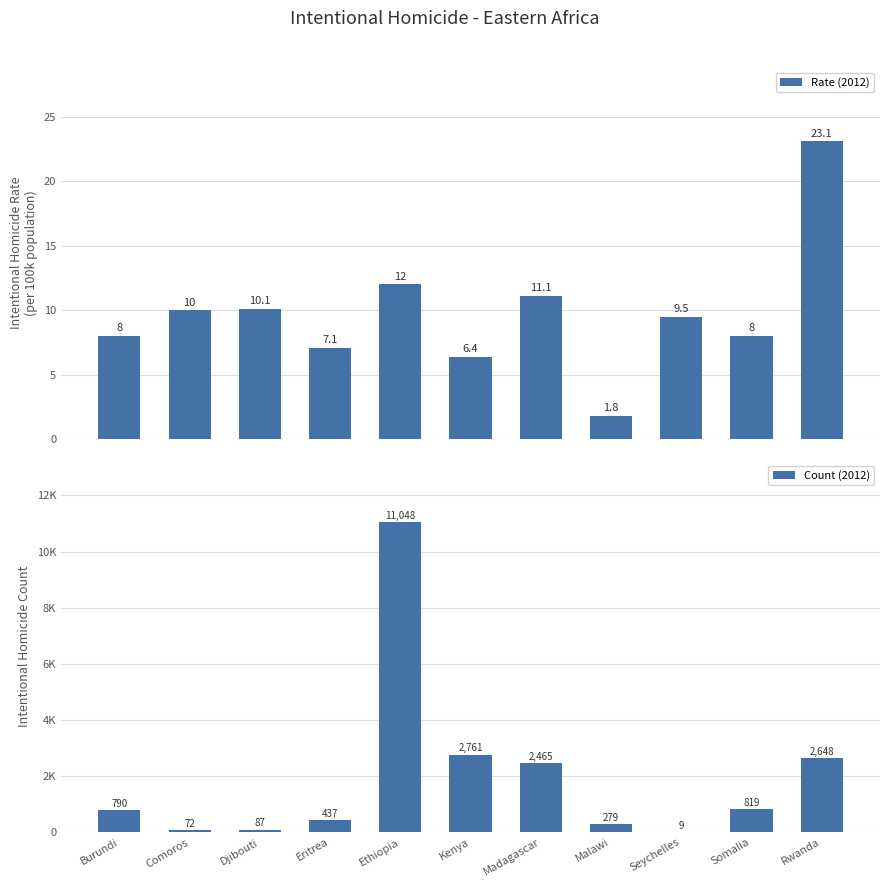

What is the sum of all Rate (2012) values?

107.1